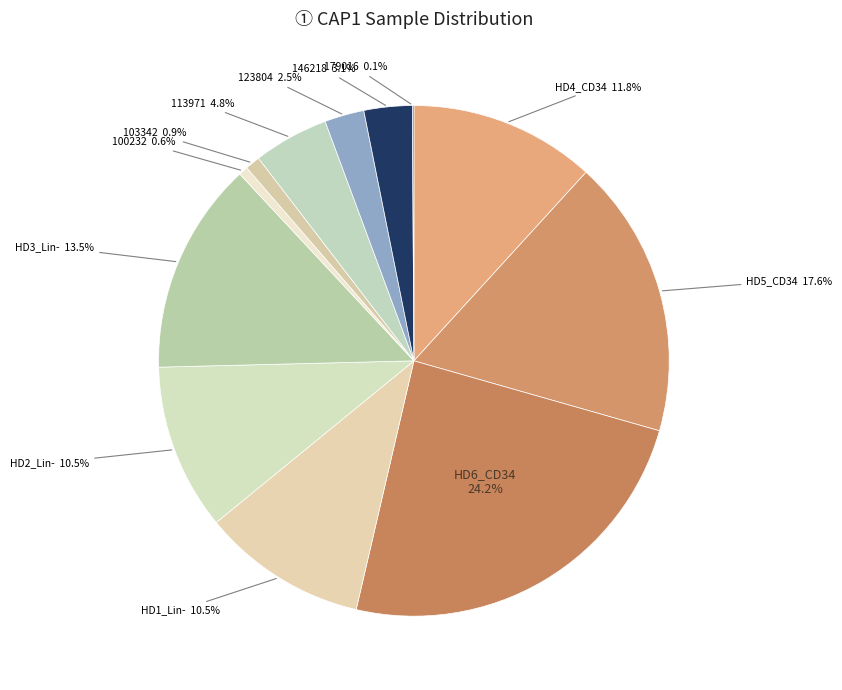

Is there any slice that represents more than half of the pie?

No